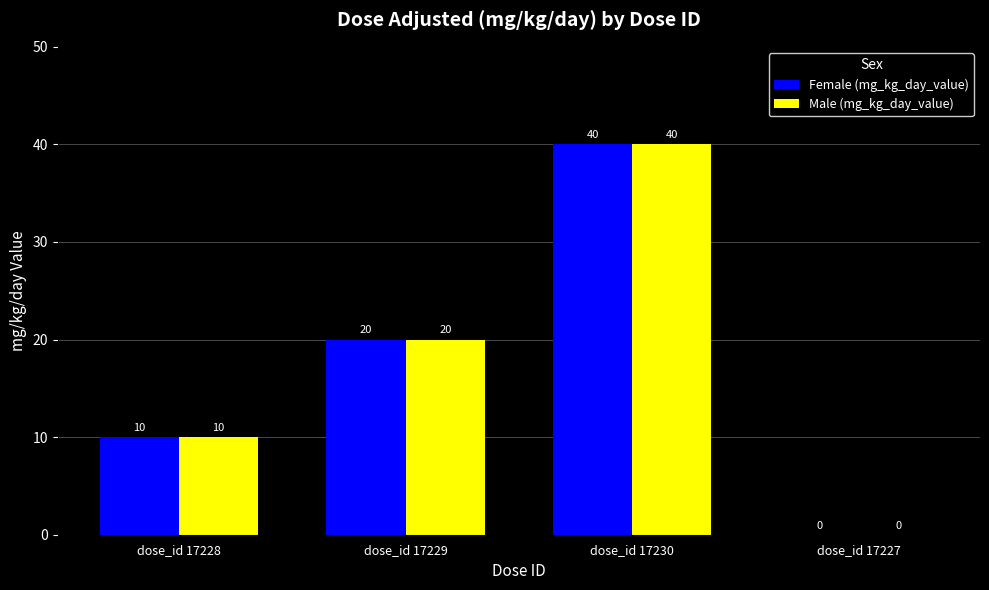

What is the sum of all Female (mg_kg_day_value) values?

70